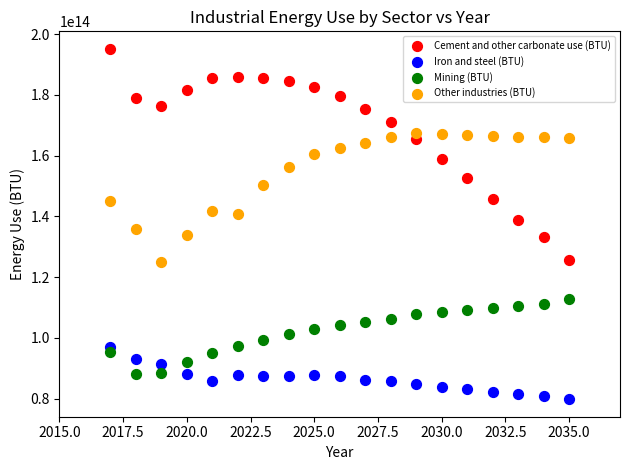

Which series reaches the maximum Y coordinate?

Cement and other carbonate use (BTU)